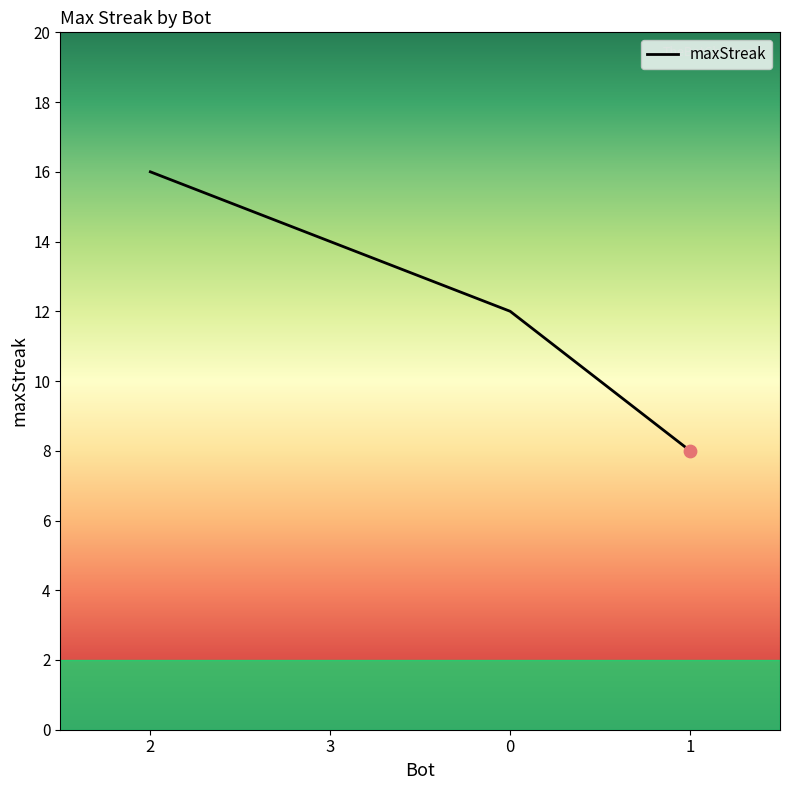

What is the change in value from 2 to 1?

-8